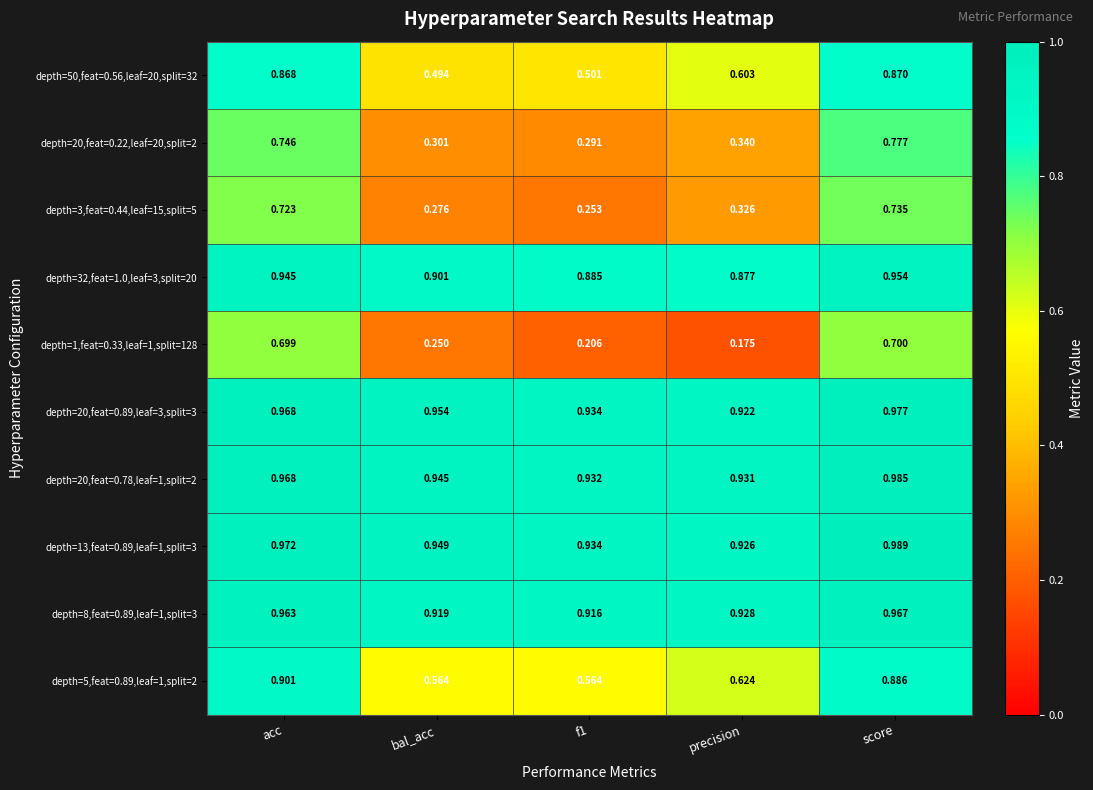

Which category has the highest value in the depth=5,feat=0.89,leaf=1,split=2 series?

acc